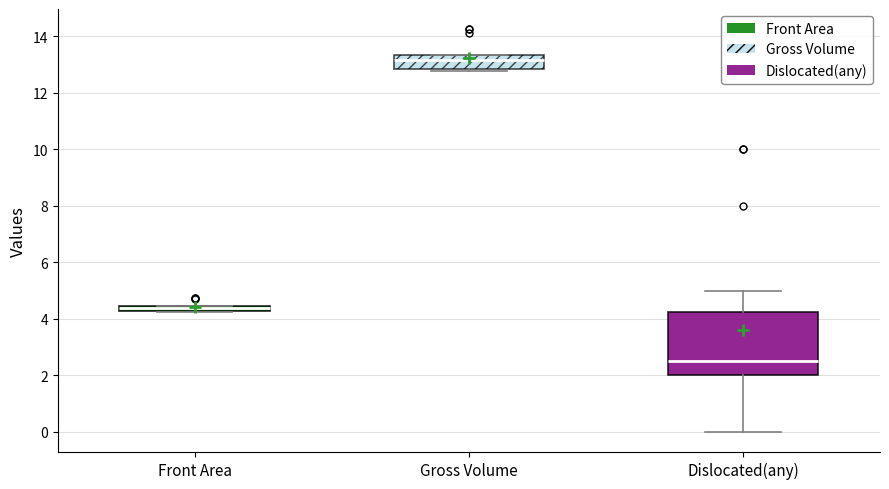

Which box is the tallest, from its lower edge to its upper edge?

Dislocated(any)